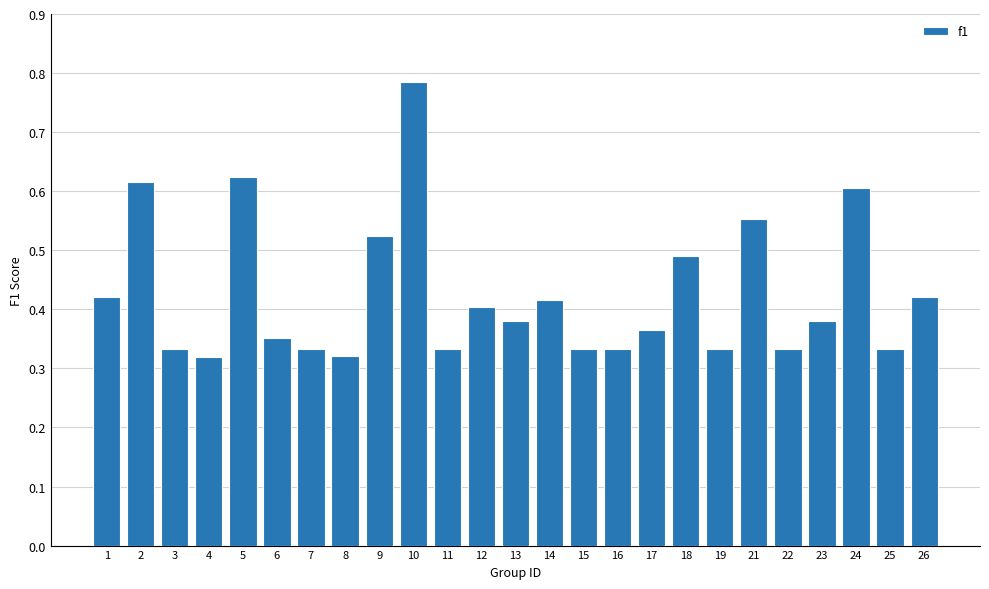

Which category has the highest value across all series?

10